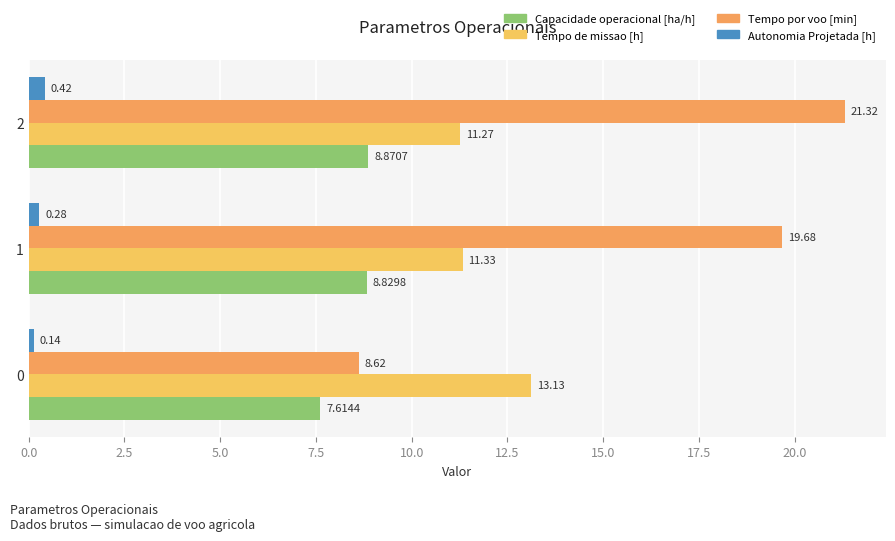

Which series has the largest total across all categories?

Tempo por voo [min]